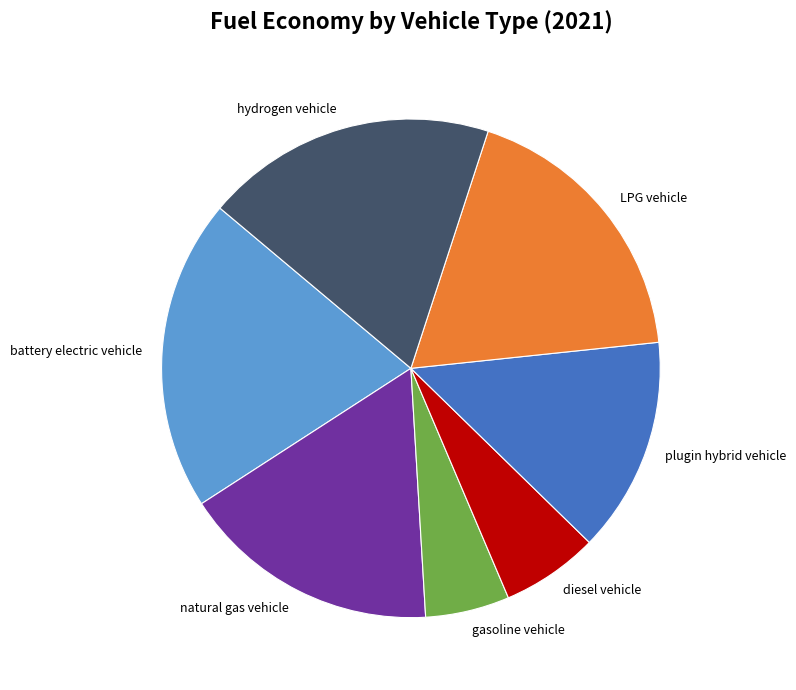

The LPG vehicle slice represents 18% of the pie. True or false?

True